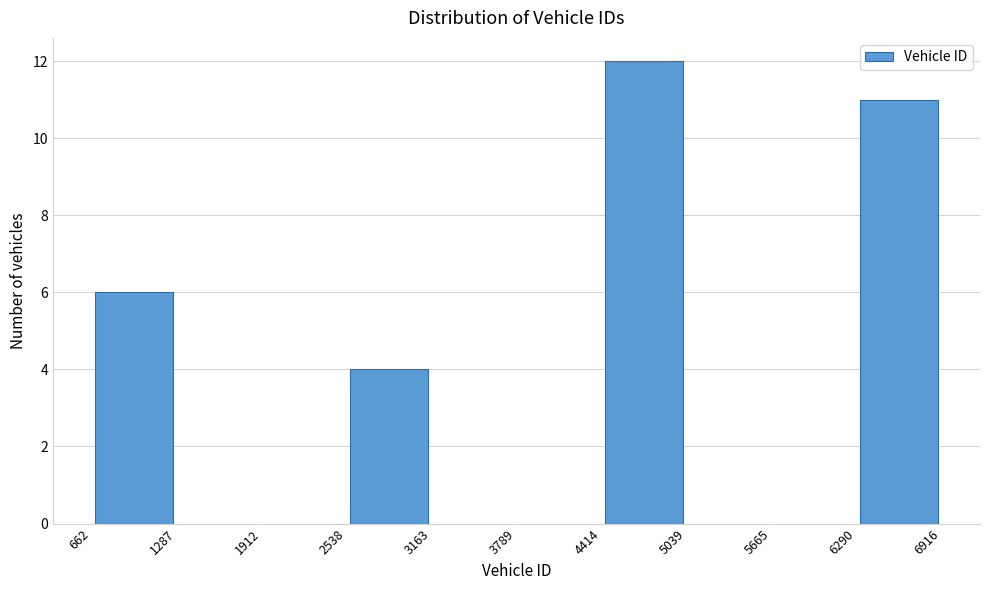

Over which range of the x-axis is the bar tallest?

4414 to 5039